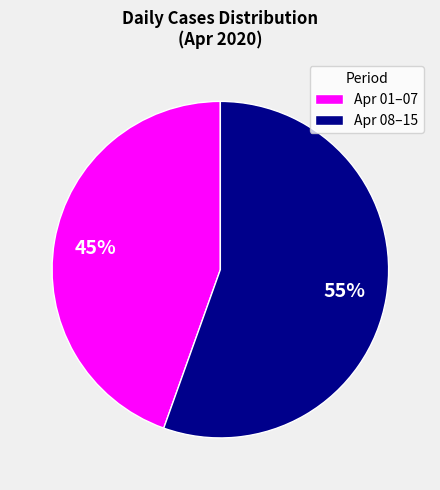

Approximately how many times larger is the value at Apr 01–07 compared to Apr 08–15?

0.8